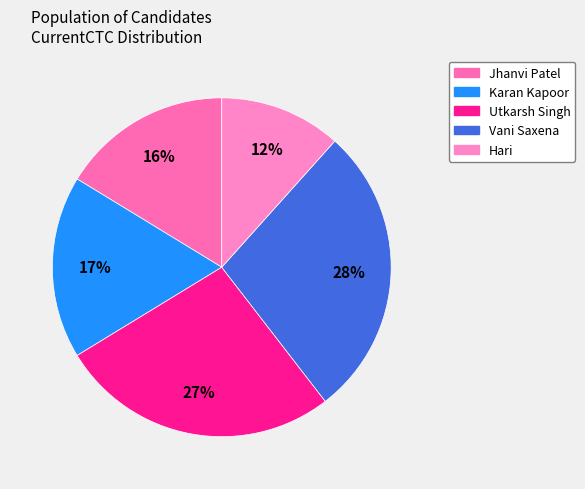

How many slices are in this pie chart?

5